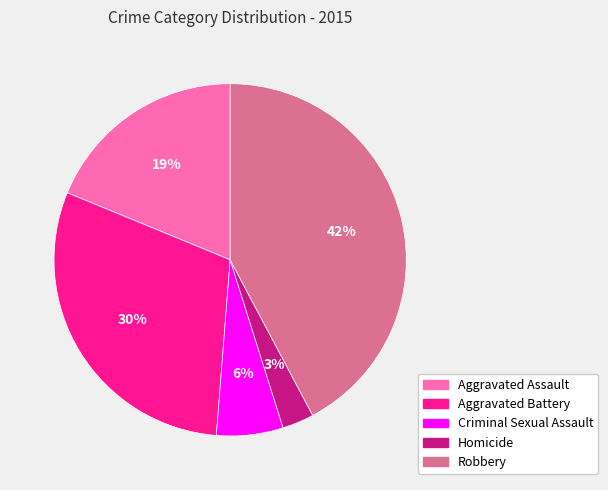

Which category has the biggest portion of the pie?

Robbery